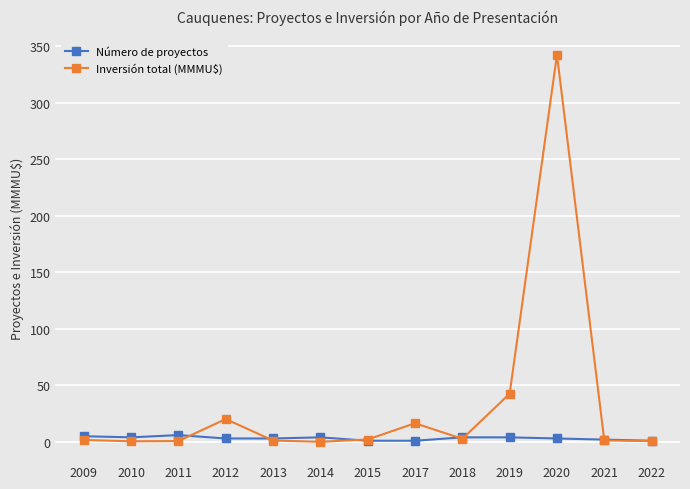

Which series has the widest spread of values?

Inversión total (MMMU$)